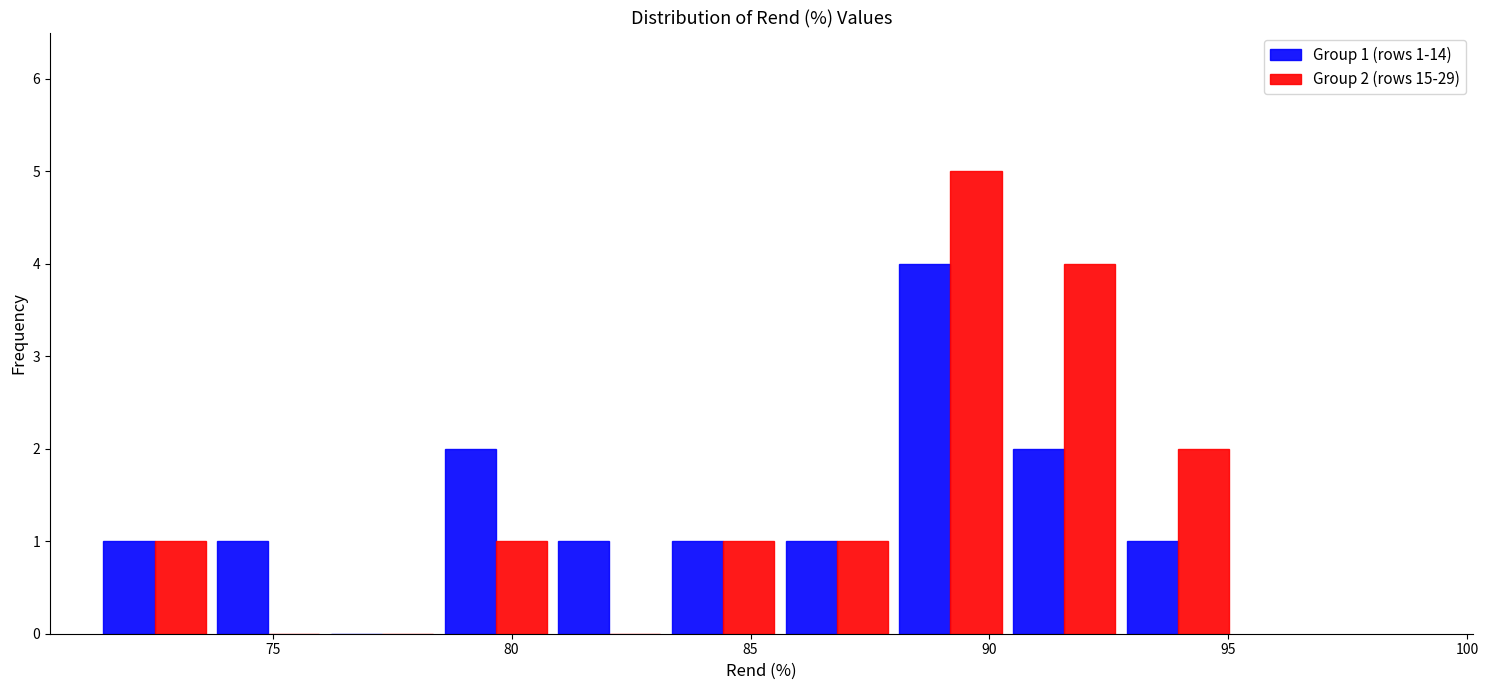

In the Group 2 (rows 15-29) series, which range on the x-axis has the tallest bar?

88.0 to 90.5